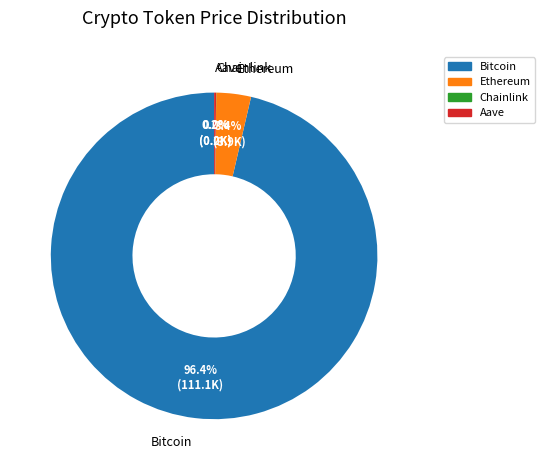

To the nearest percent, what is the difference between the largest and smallest slice percentages?

96%